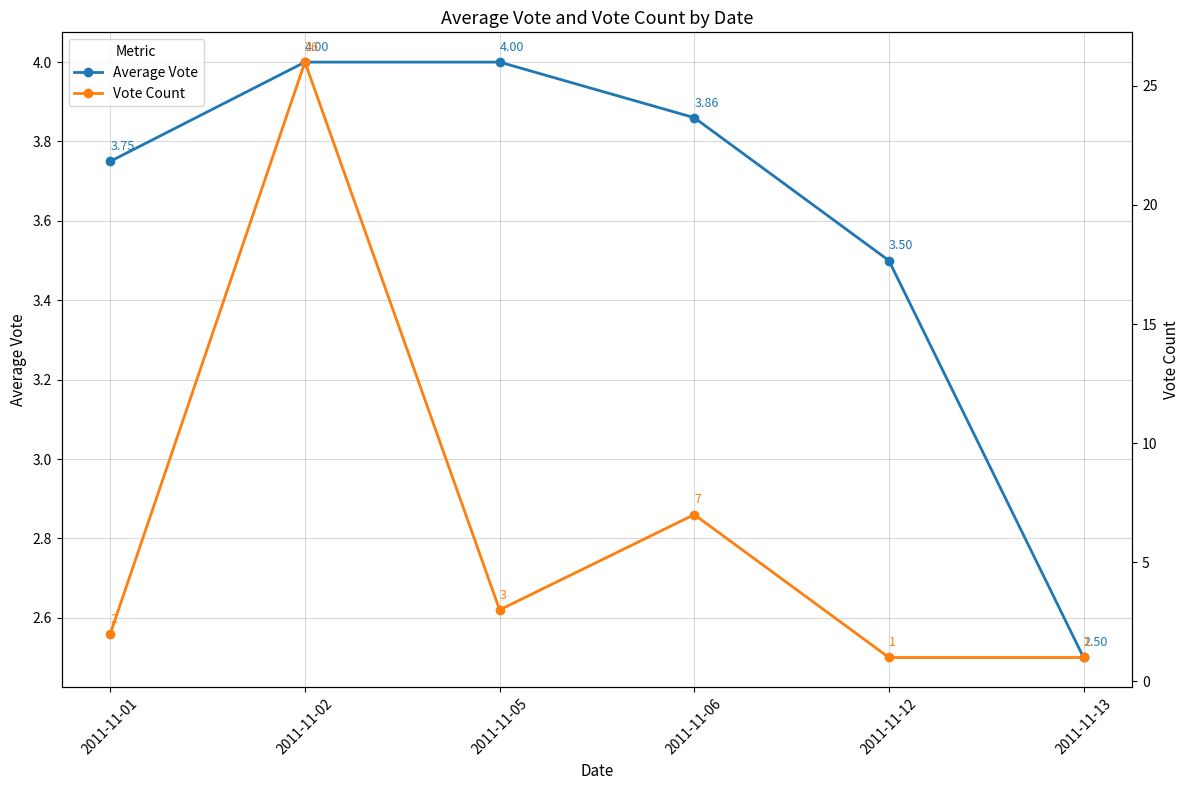

List the series in order of their peak value, lowest first.

Average Vote, Vote Count